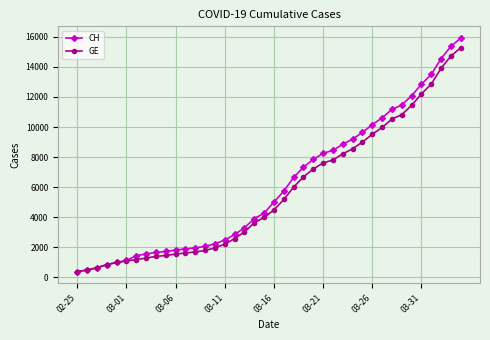

What is the smallest value displayed?

375